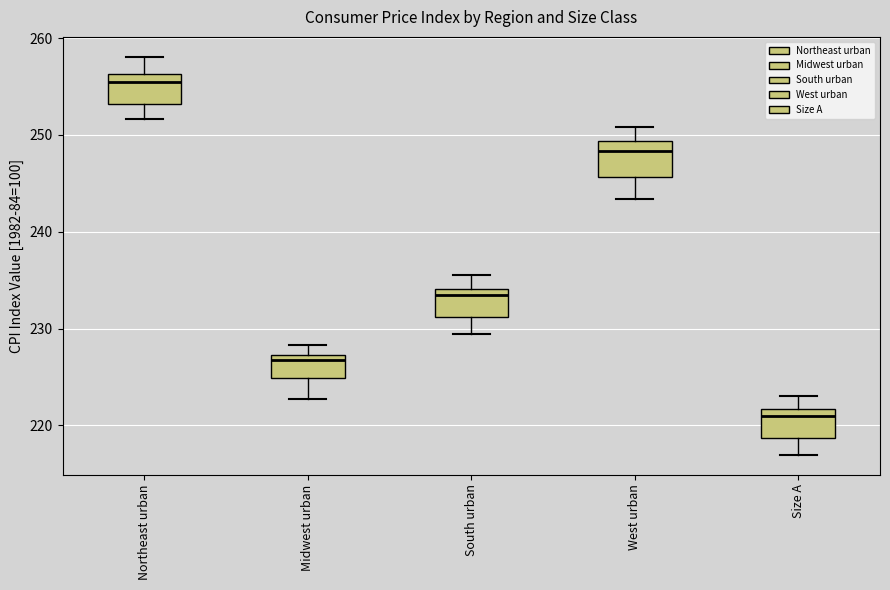

Reading left to right, transcribe this box plot: for each box, give where its median line is, the range the box spans, and where its two whiskers end, as read against the y-axis. The values are not printed on the chart, so give them approximately, as read against the axis.

Northeast urban: median 255, box 253 to 256, whiskers 252 to 258
Midwest urban: median 227 (just below the box's upper edge), box 225 to 227, whiskers 223 to 228
South urban: median 233, box 231 to 234, whiskers 229 to 235
West urban: median 248, box 246 to 249, whiskers 243 to 251
Size A: median 221, box 219 to 222, whiskers 217 to 223